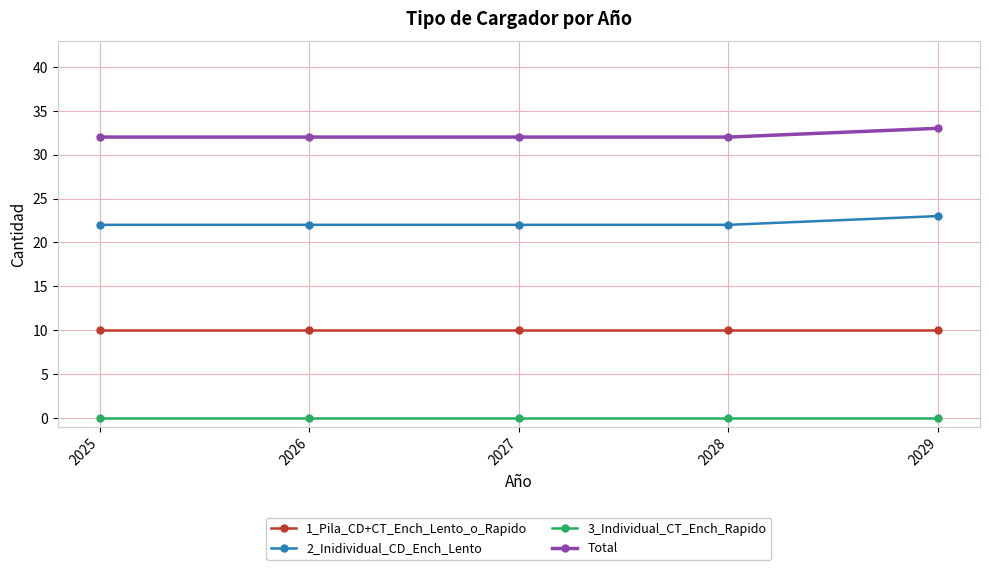

What is the difference between the 2_Inidividual_CD_Ench_Lento values at 2029 and 2027?

1